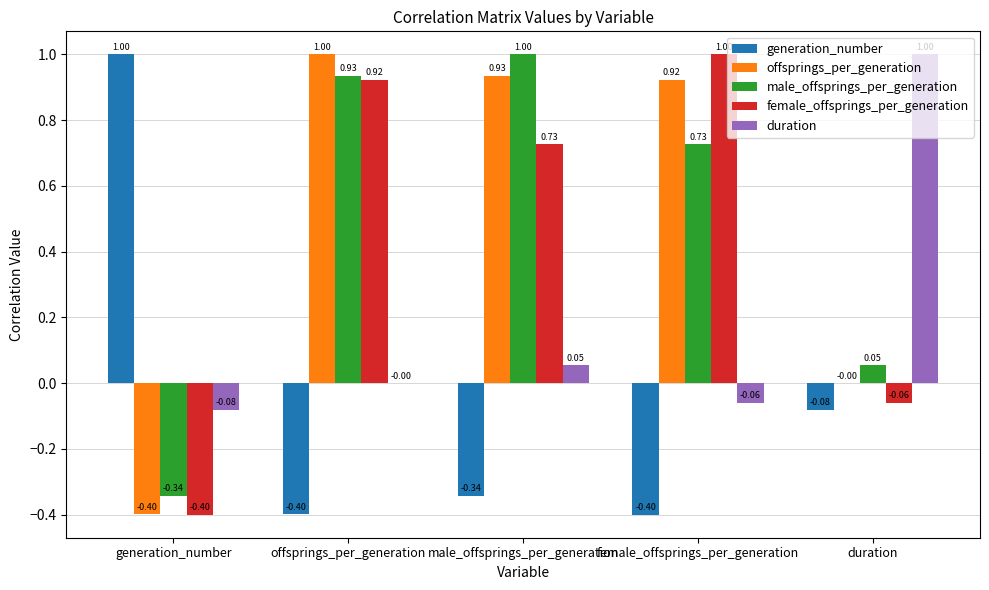

How many data points does each series have?

5